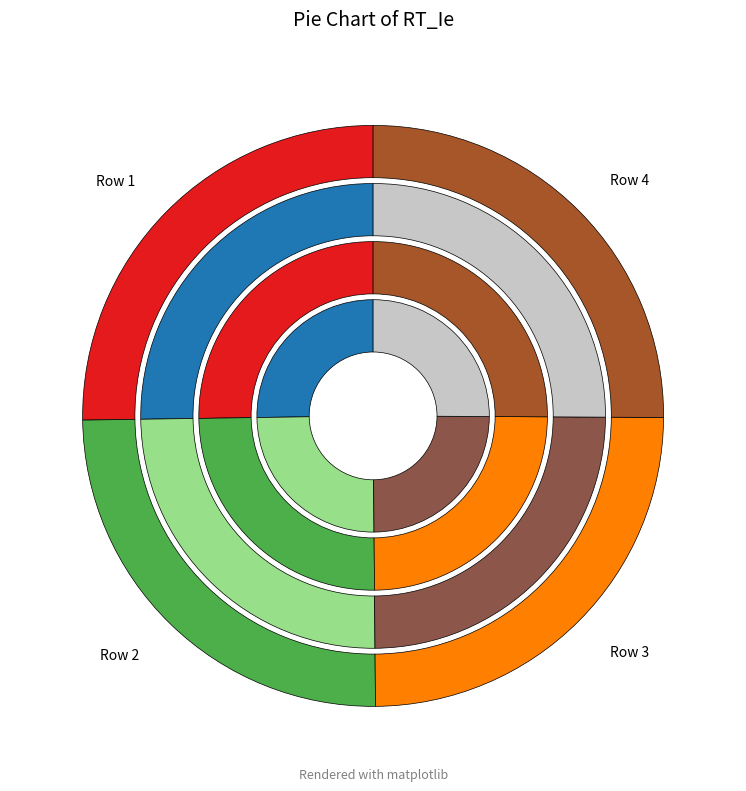

To the nearest percent, what portion does Row 2 represent?

25%